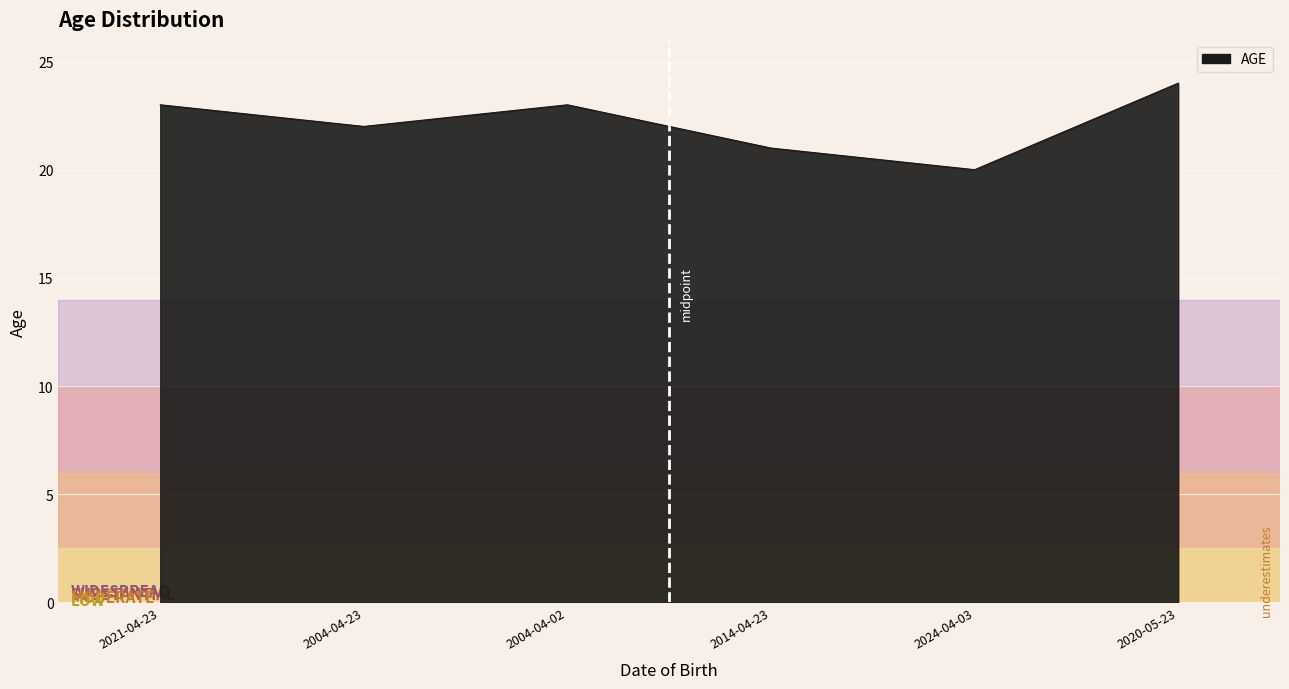

What position from the right is 2021-04-23?

6